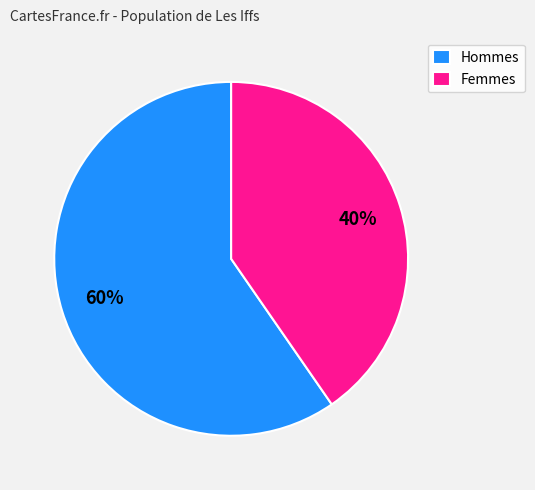

What is the largest slice in the pie chart?

Hommes